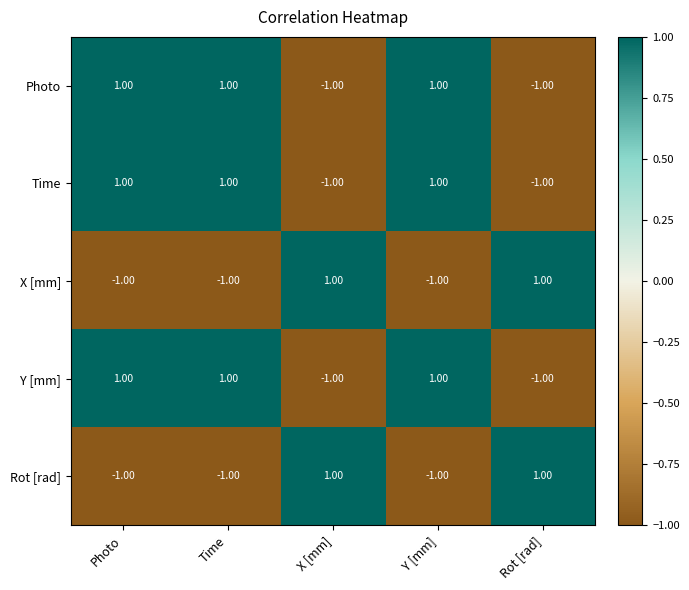

At how many categories does at least one series exceed 0?

5